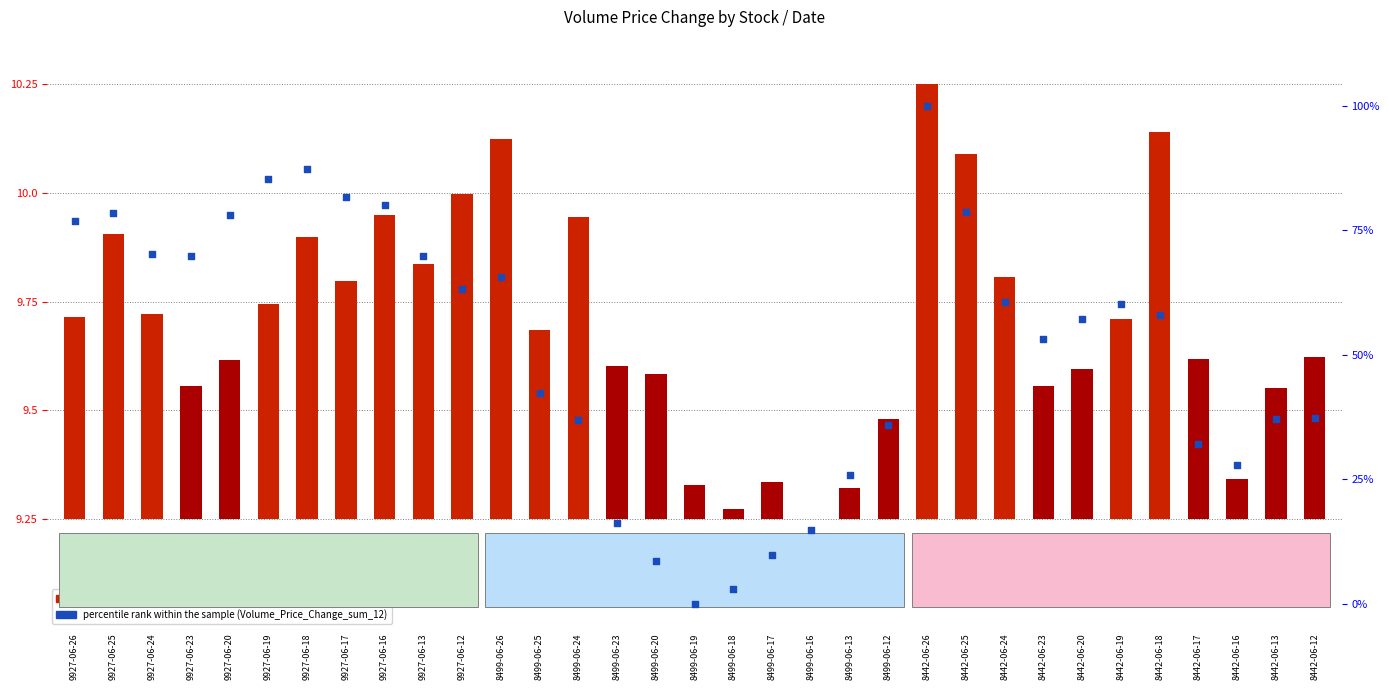

Is the value of transformed count at 9927-06-17 greater than the value of percentile rank within the sample at 9927-06-20?

No